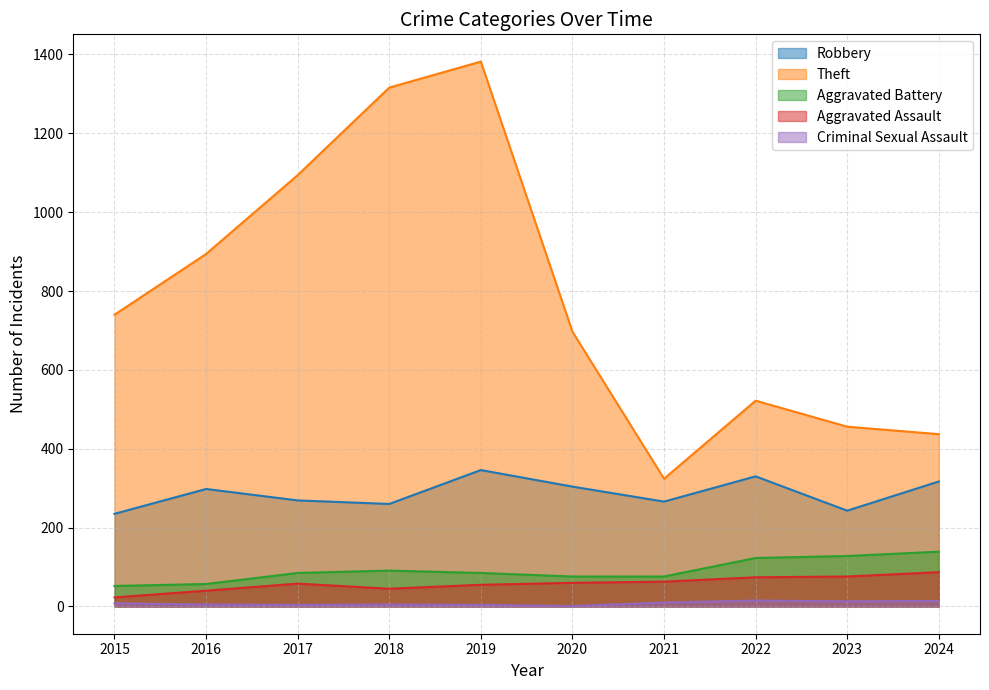

Reading right to left, transcribe all the data shown in this chart.

Robbery: 317	243	330	266	304	346	260	269	298	235
Theft: 437	456	522	324	697	1382	1316	1094	894	740
Aggravated Battery: 139	128	123	76	76	85	91	85	57	52
Aggravated Assault: 87	76	74	63	60	55	45	58	40	23
Criminal Sexual Assault: 14	13	15	10	1	4	5	4	5	8